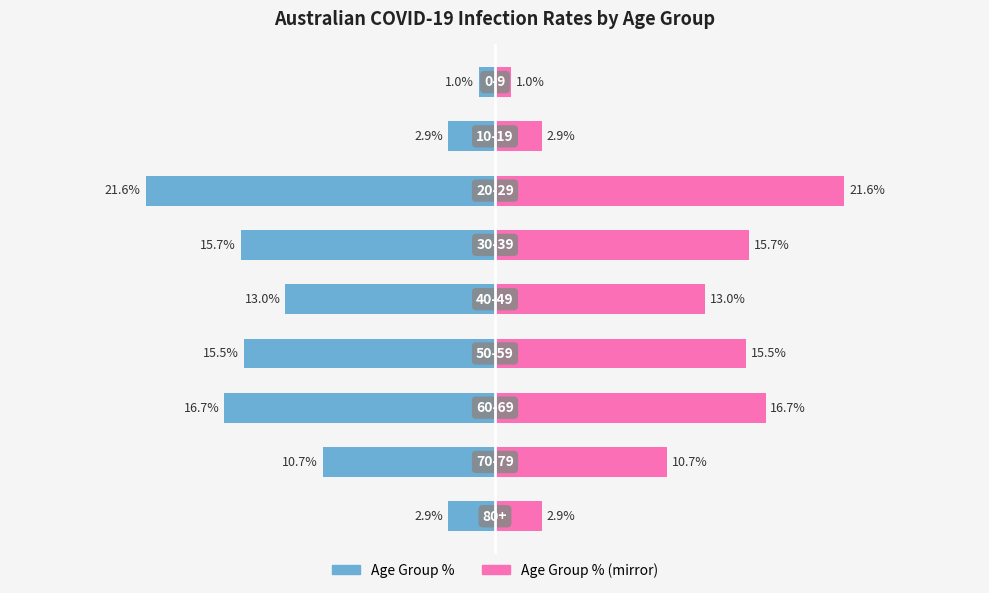

What is the highest value of the Infections (right) series?

21.6